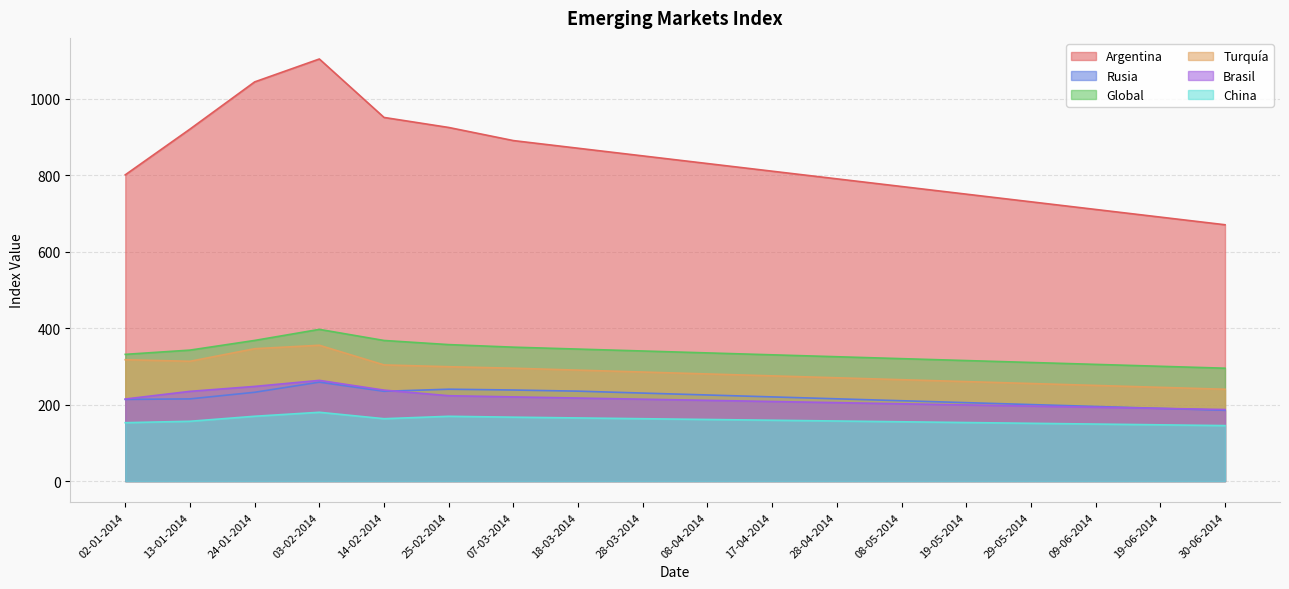

What is the minimum value shown in the chart?

145.0